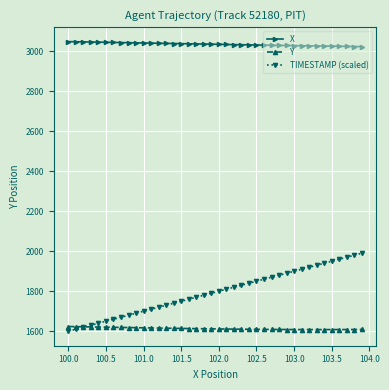

Which series has the largest total across all categories?

X